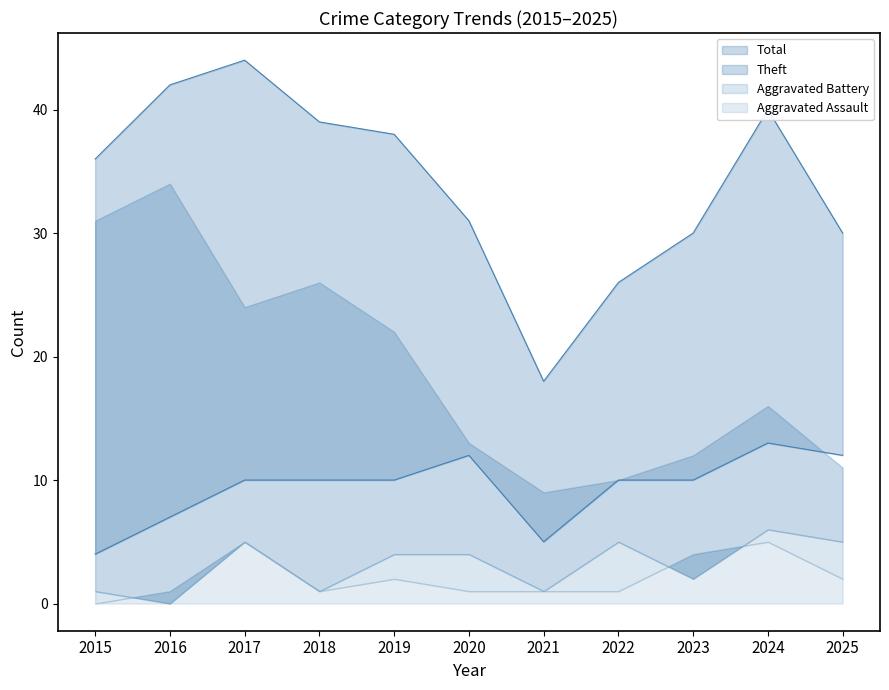

Reading left to right, transcribe all the data shown in this chart.

Robbery: 4	7	10	10	10	12	5	10	10	13	12
Theft: 31	34	24	26	22	13	9	10	12	16	11
Aggravated Assault: 0	1	5	1	2	1	1	1	4	5	2
Aggravated Battery: 1	0	5	1	4	4	1	5	2	6	5
Total: 36	42	44	39	38	31	18	26	30	40	30